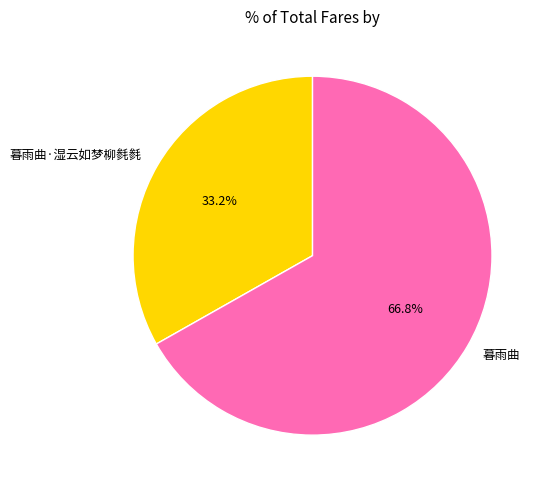

What percentage is the 暮雨曲 slice, to the nearest percent?

67%